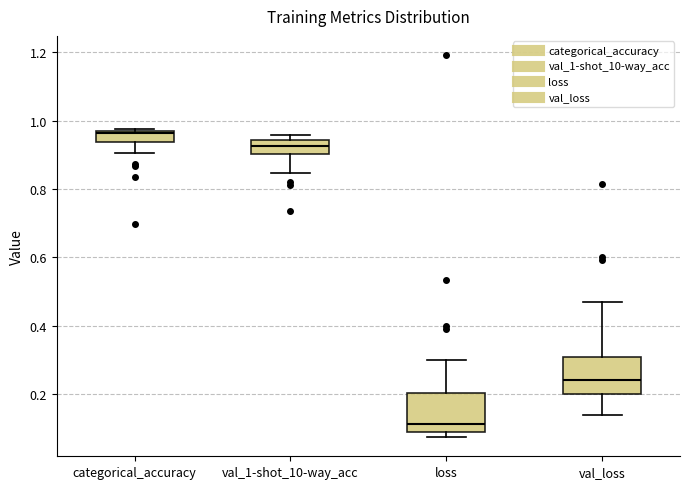

Reading left to right, transcribe this box plot: for each box, give where its median line is, the range the box spans, and where its two whiskers end, as read against the y-axis. The values are not printed on the chart, so give them approximately, as read against the axis.

categorical_accuracy: median 0.96, box 0.94 to 0.98, whiskers 0.90 to 0.98
val_1-shot_10-way_acc: median 0.92, box 0.90 to 0.94, whiskers 0.84 to 0.96
loss: median 0.12, box 0.08 to 0.20, whiskers 0.08 (just below the box's lower edge) to 0.30
val_loss: median 0.24, box 0.20 to 0.30, whiskers 0.14 to 0.48